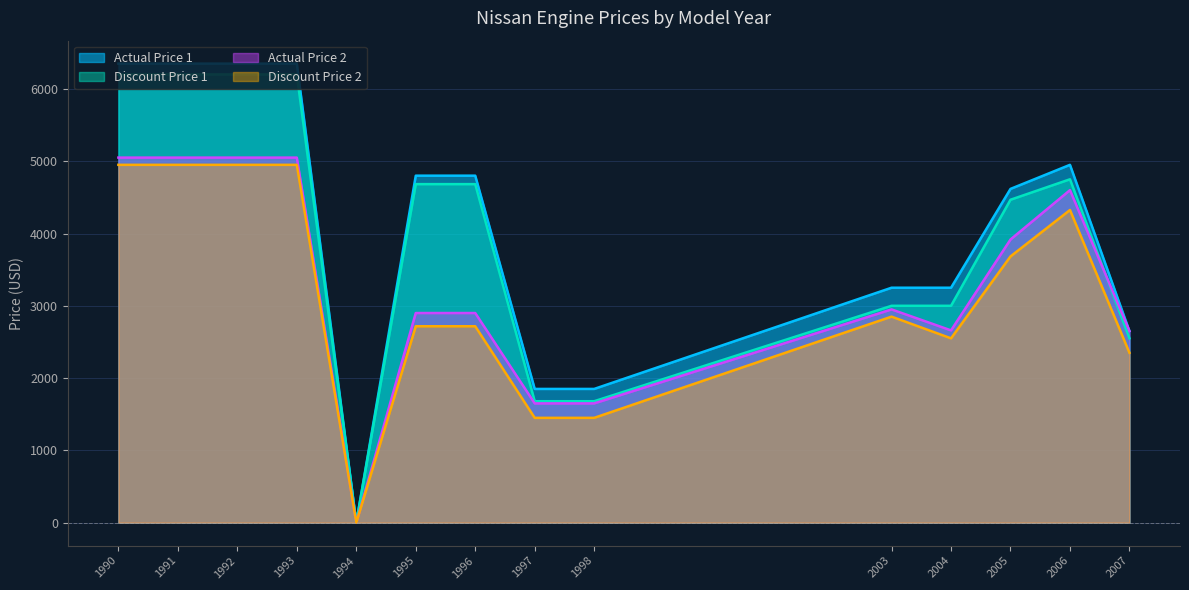

Reading left to right, extract all data points from this chart.

Actual Price 1: 6350	6350	6350	6350	0	4800	4800	1850	1850	3250	3250	4617	4950	2650
Discount Price 1: 6200	6200	6200	6200	0	4683	4683	1680	1680	3000	3000	4467	4750	2550
Actual Price 2: 5050	5050	5050	5050	0	2900	2900	1650	1650	2950	2660	3917	4600	2650
Discount Price 2: 4950	4950	4950	4950	0	2717	2717	1450	1450	2850	2550	3683	4325	2350